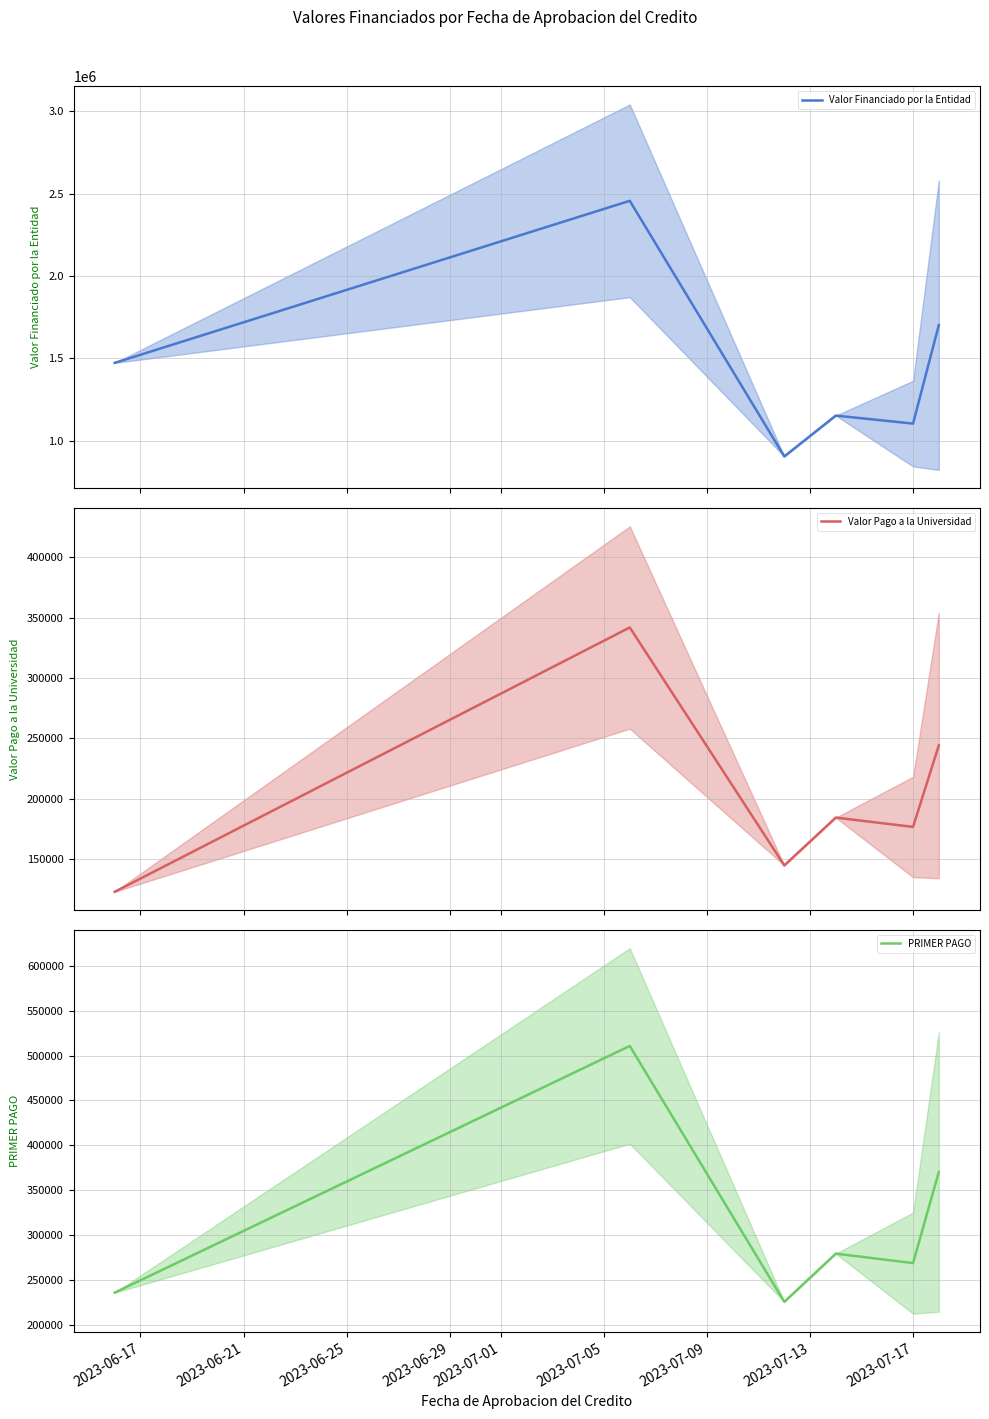

True or false: Valor Financiado por la Entidad and PRIMER PAGO intersect in this chart.

False